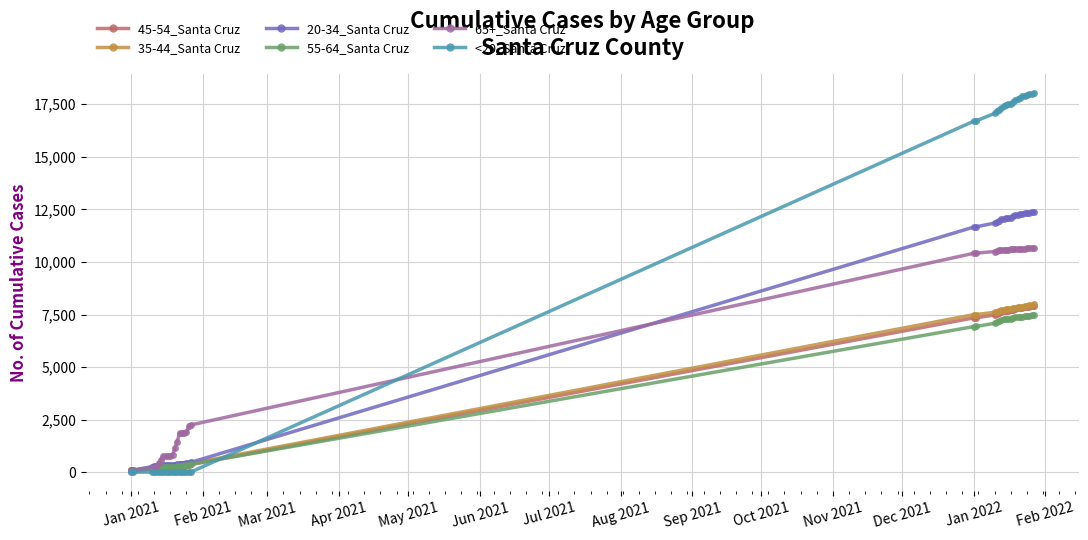

Does the chart have visible grid lines?

Yes